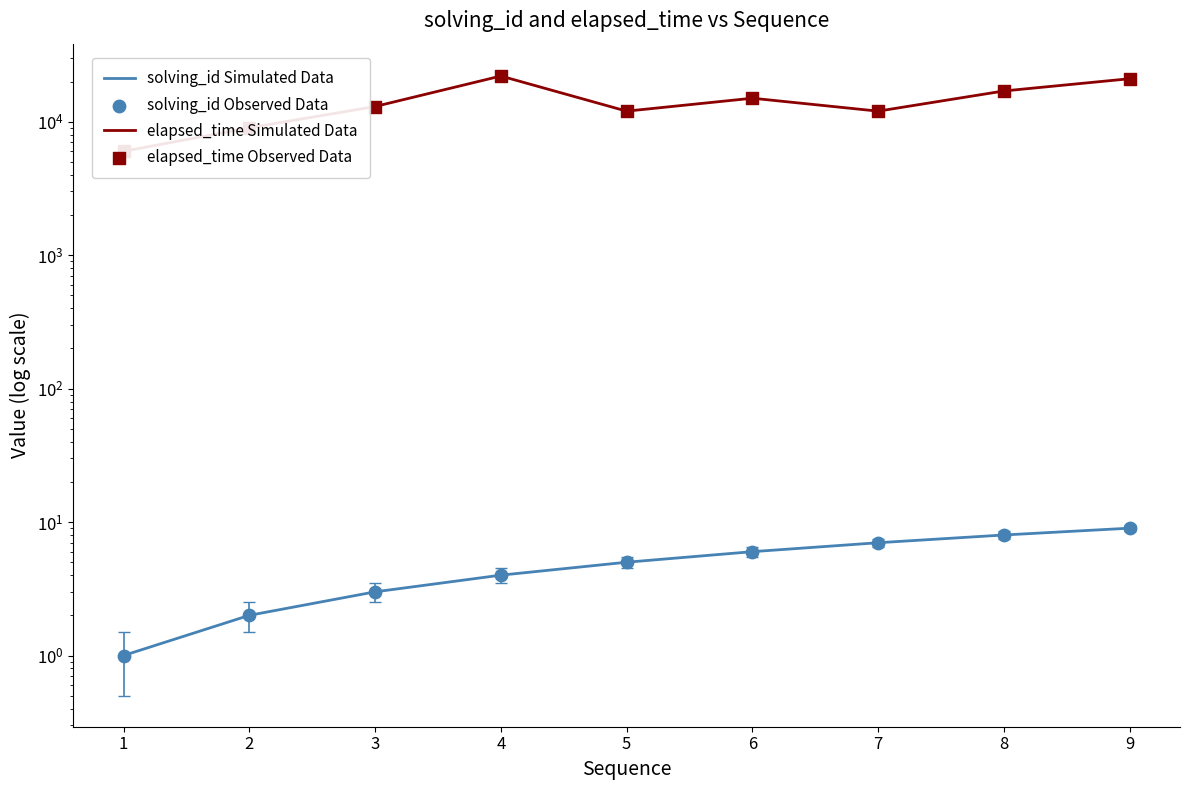

What are all the series names shown in the legend?

solving_id Simulated Data, elapsed_time Simulated Data, solving_id Observed Data, elapsed_time Observed Data